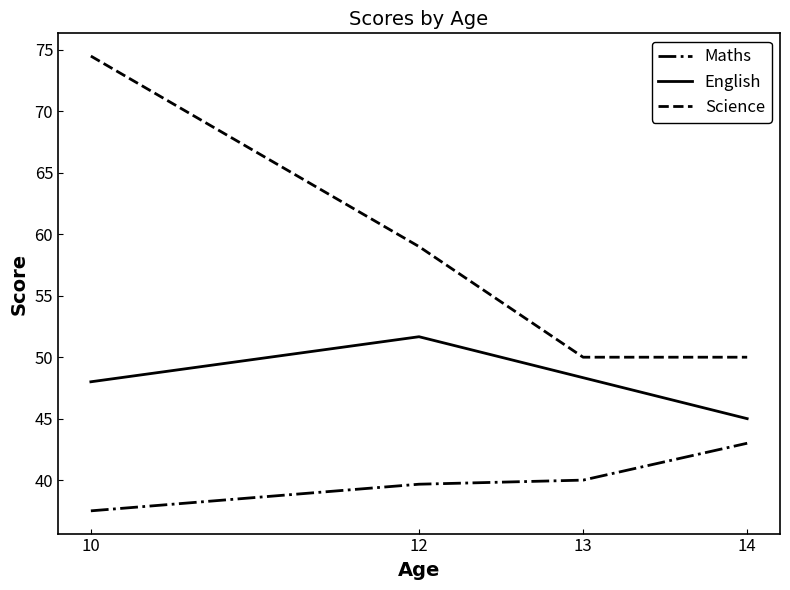

Which label corresponds to the smallest value in the chart?

10